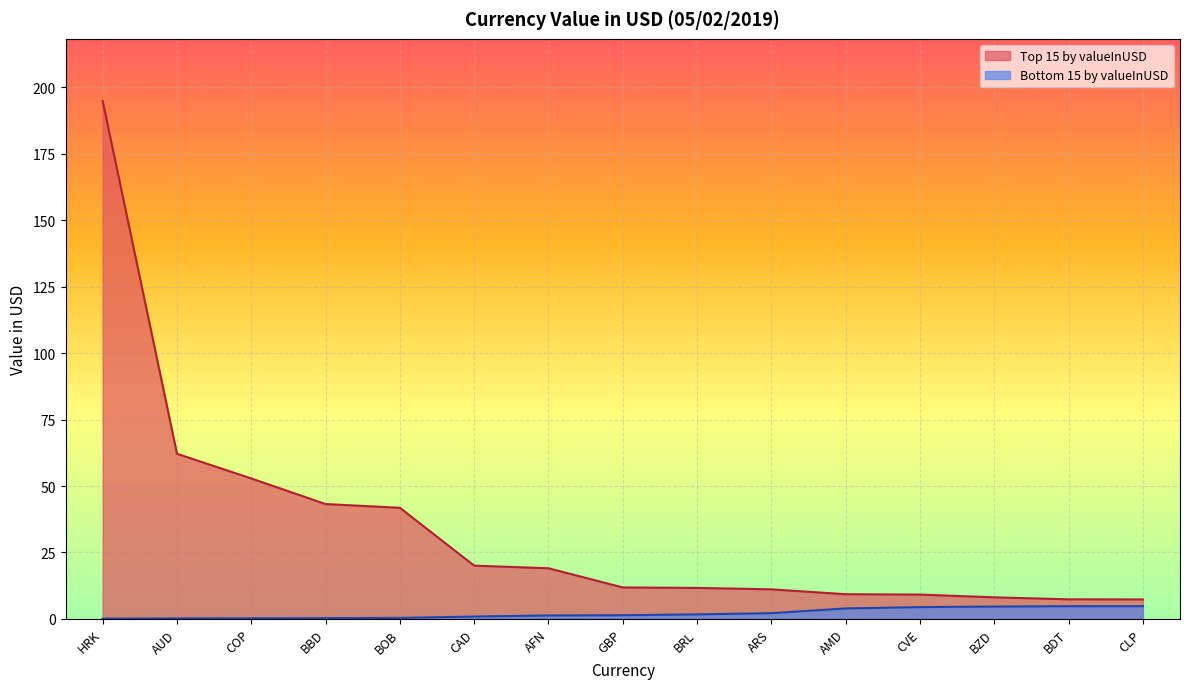

True or false: Top 15 by valueInUSD and Bottom 15 by valueInUSD cross at least once.

False